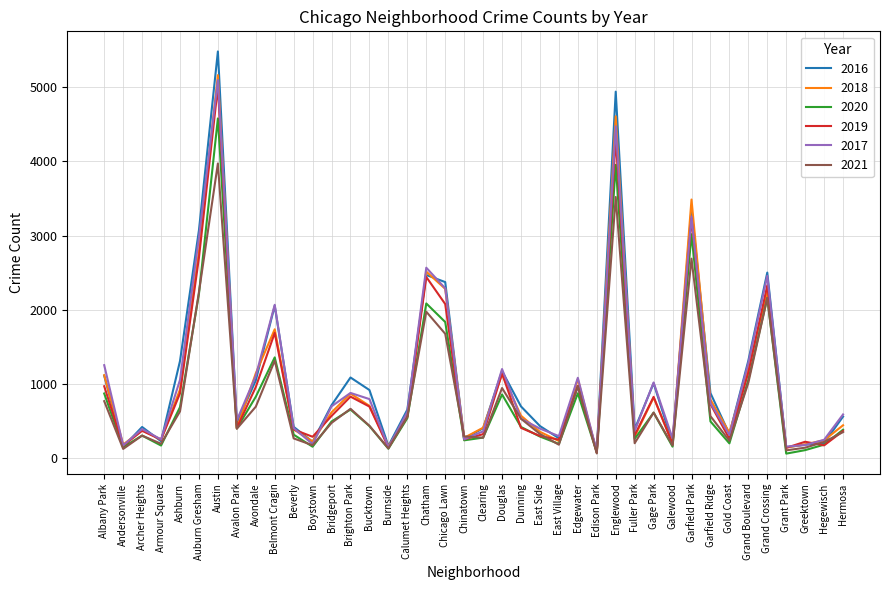

Is it true that 2016 equals 1798 at Albany Park?

False